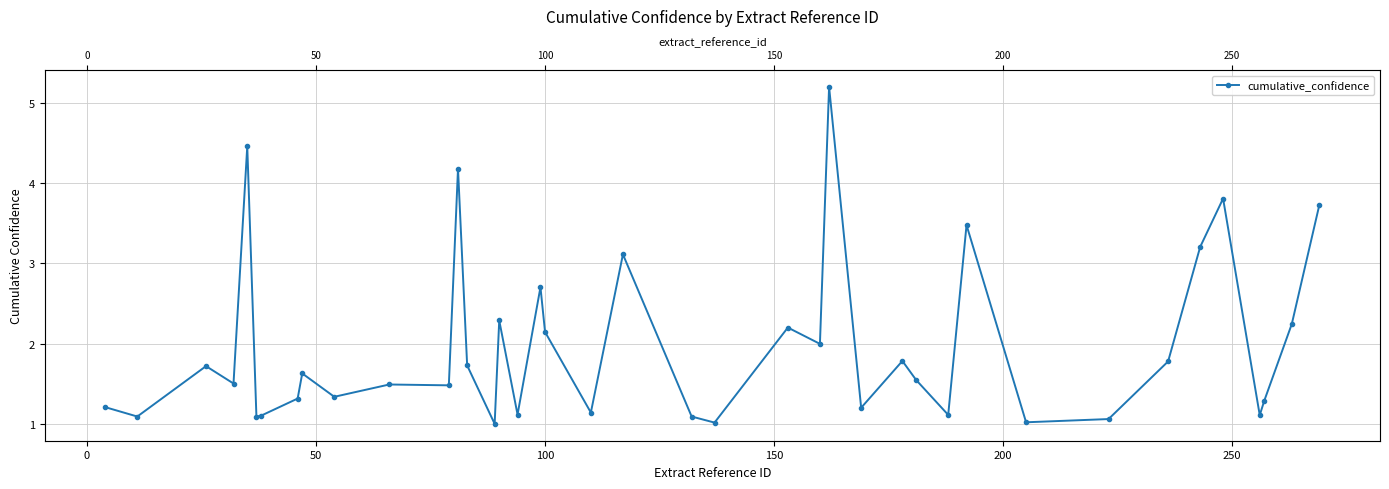

What is the minimum value shown in the chart?

1.0